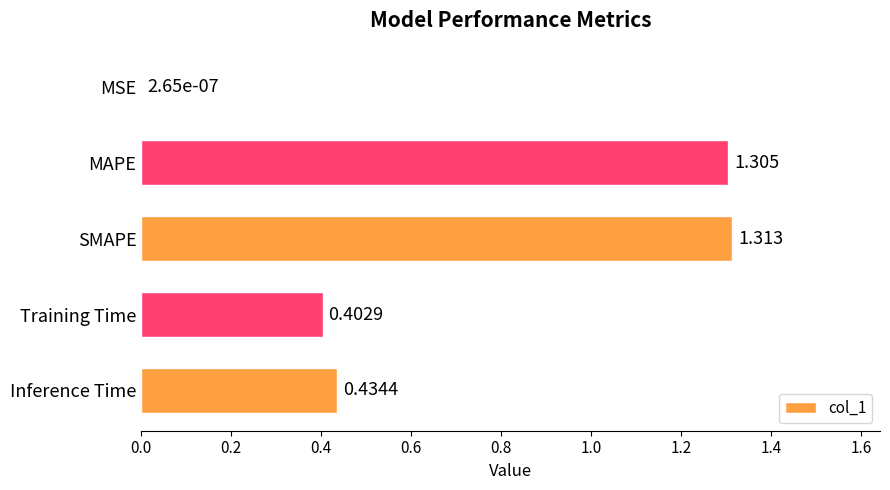

At which category does the chart reach its peak across all series?

SMAPE